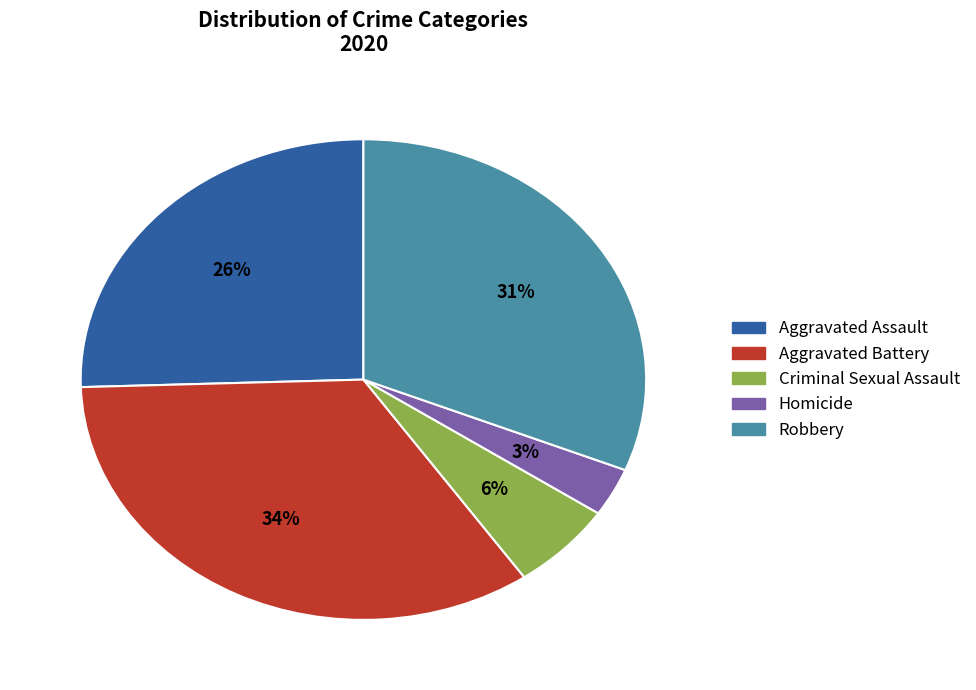

To the nearest percent, what is the combined percentage of Robbery and Homicide?

34%